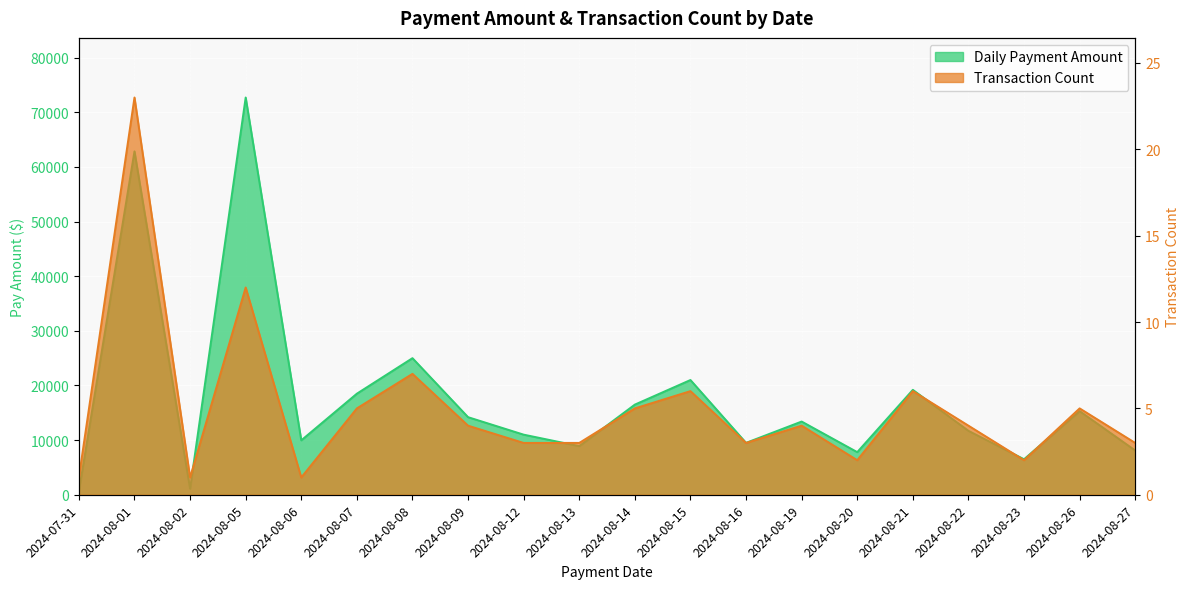

At which category is the sum across all series the highest?

2024-08-05